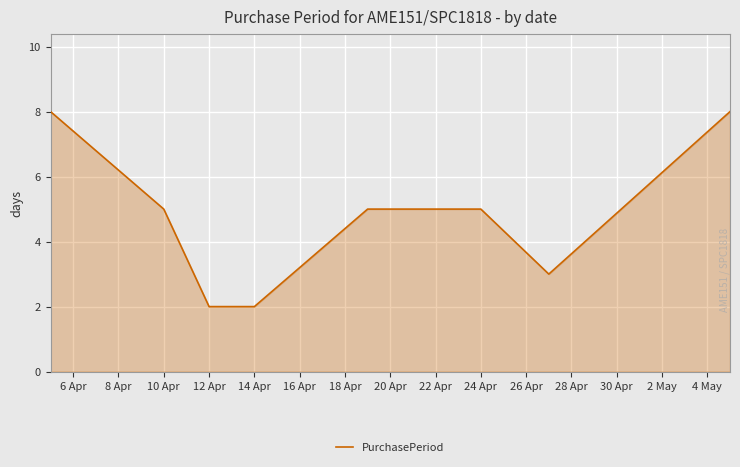

What is the greatest value displayed?

8